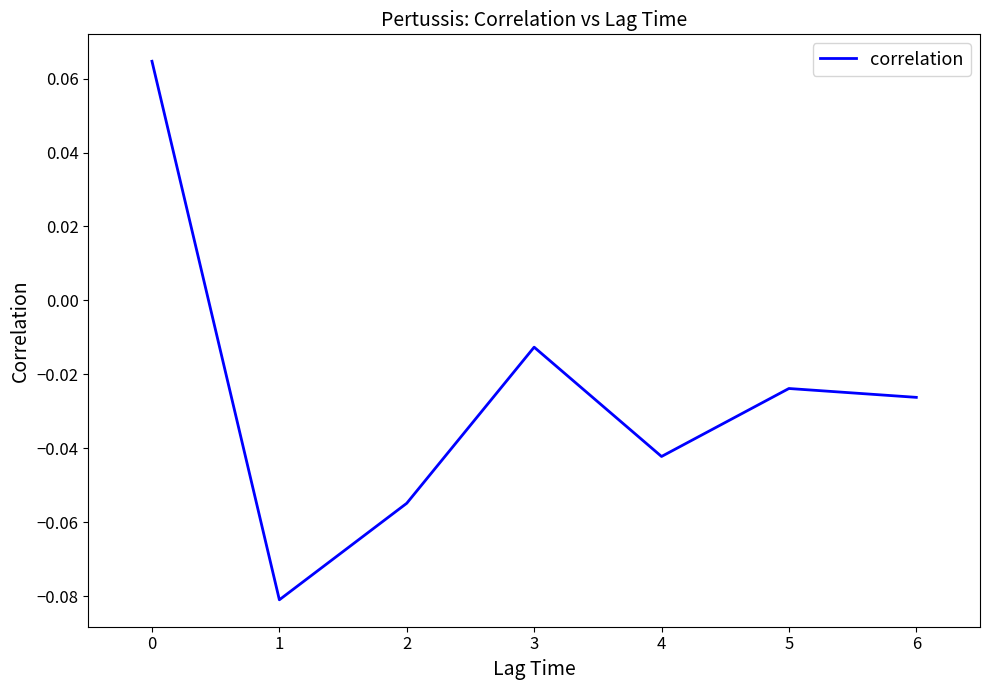

What is the sum of all values?

-0.2